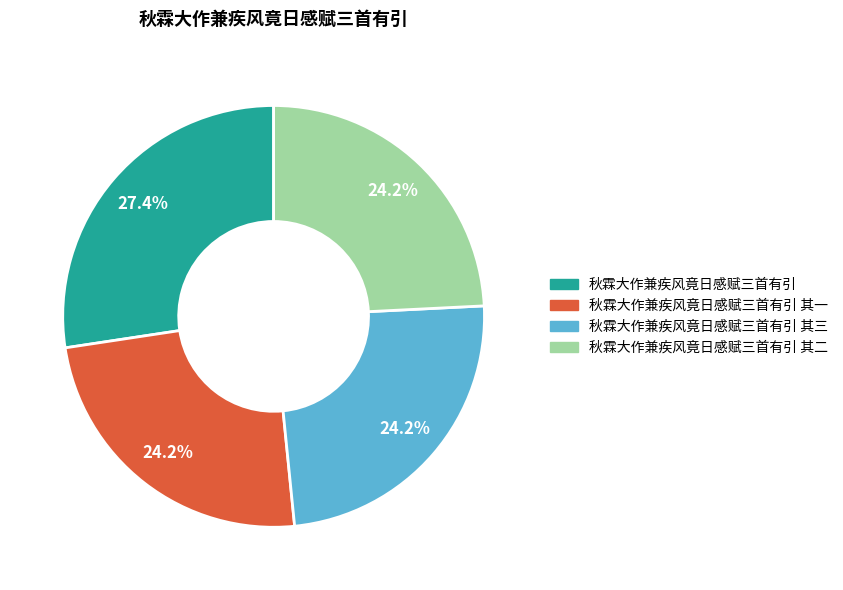

Is there any slice that represents more than half of the pie?

No